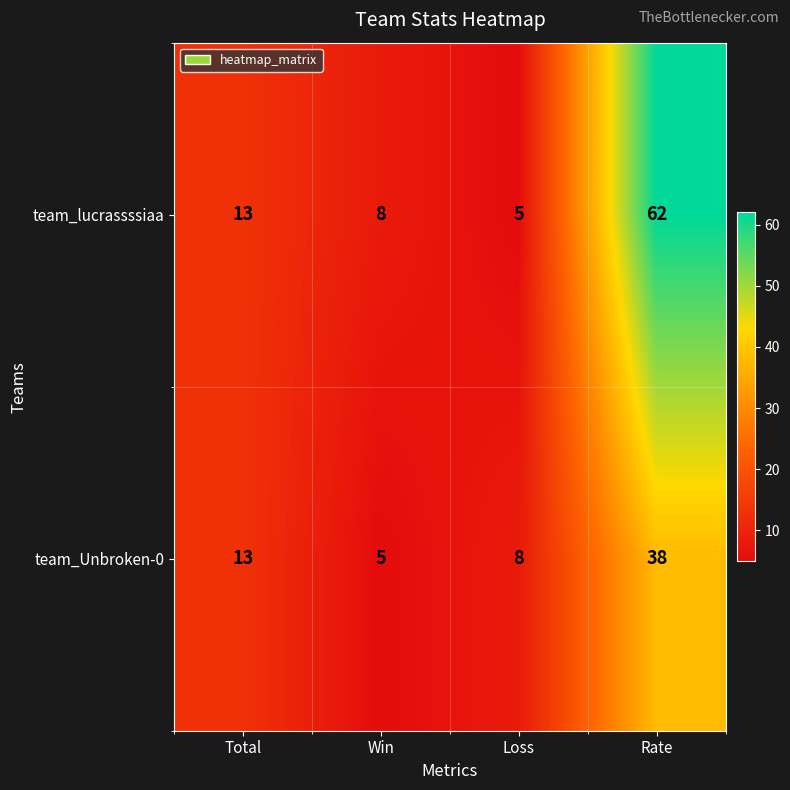

How many series are shown in this chart?

2